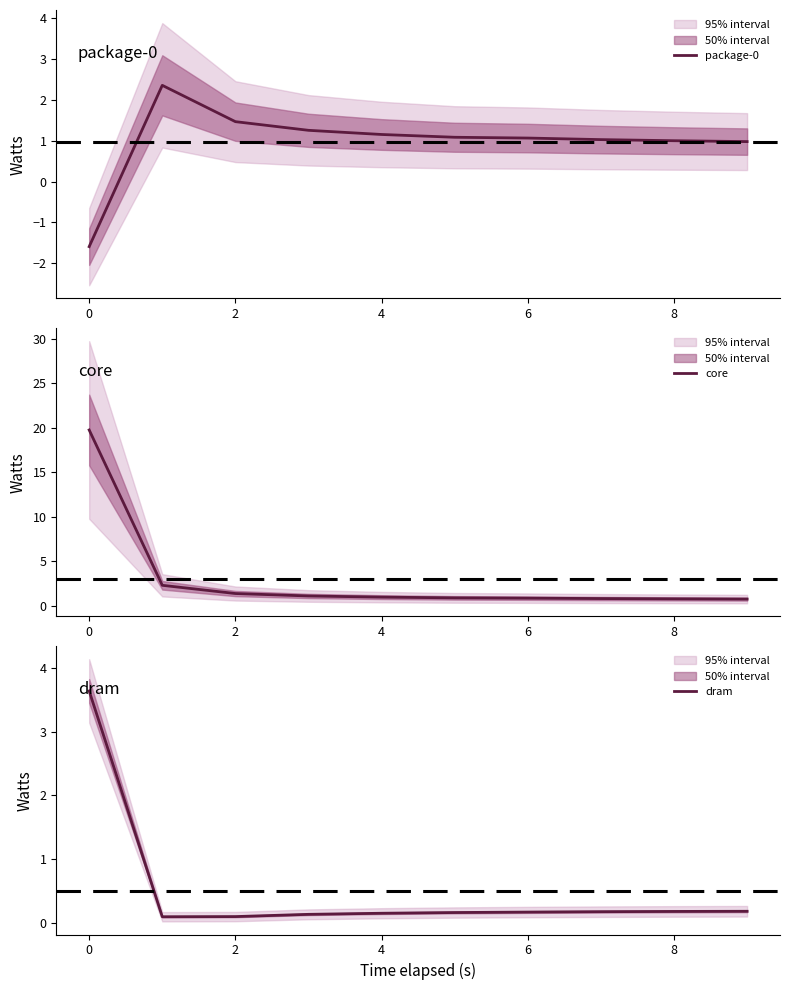

The core series shows 1.3 at 9. True or false?

False